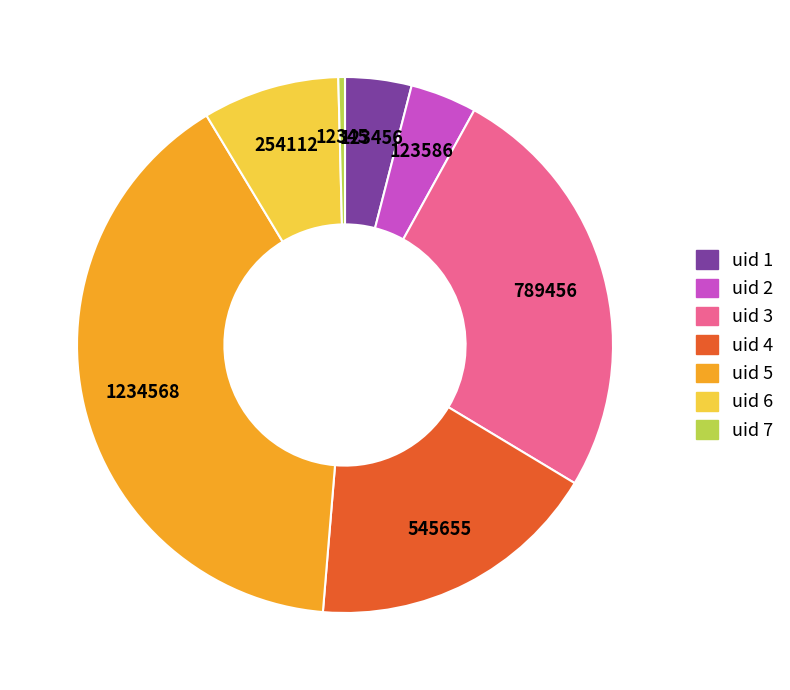

Does any single category account for the majority?

No